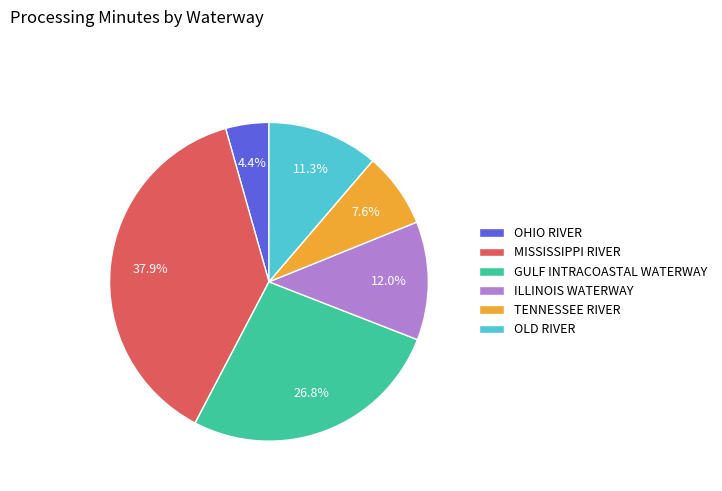

To the nearest percent, what is the difference between the largest and smallest slice percentages?

34%